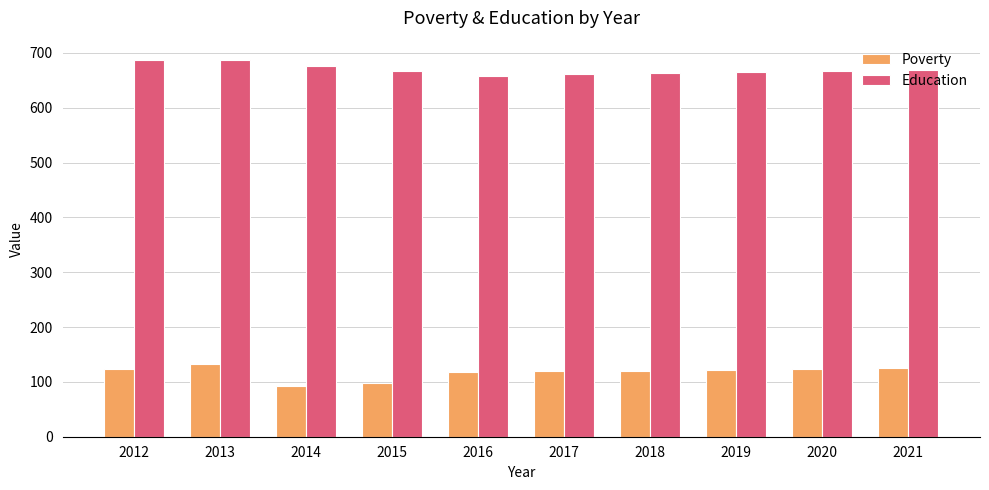

What is the difference between the maximum and minimum values in the Poverty series?

40